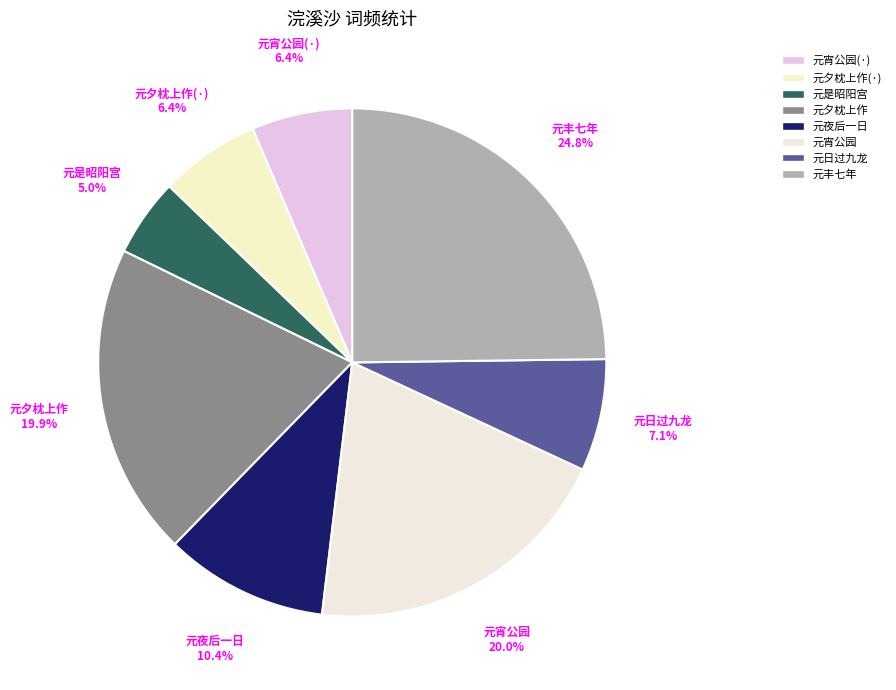

What is the total percentage of 元宵公园 and 元夕枕上作?

39.9%